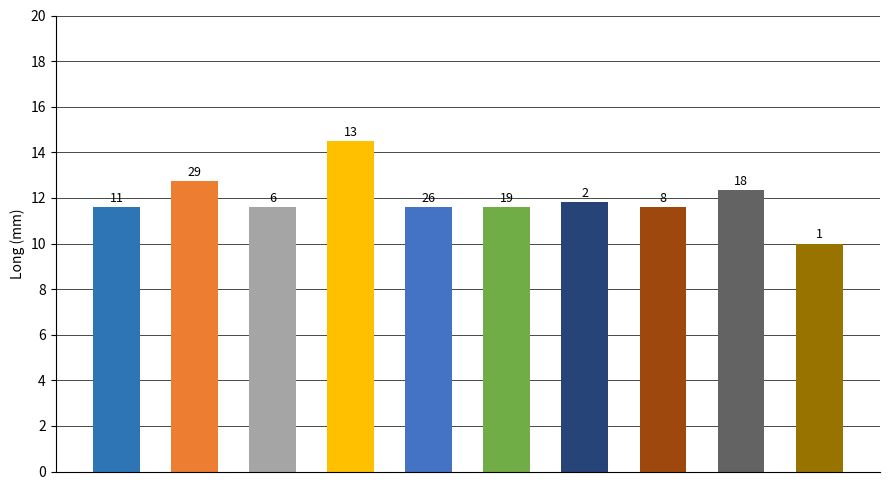

Are the bars horizontal?

No